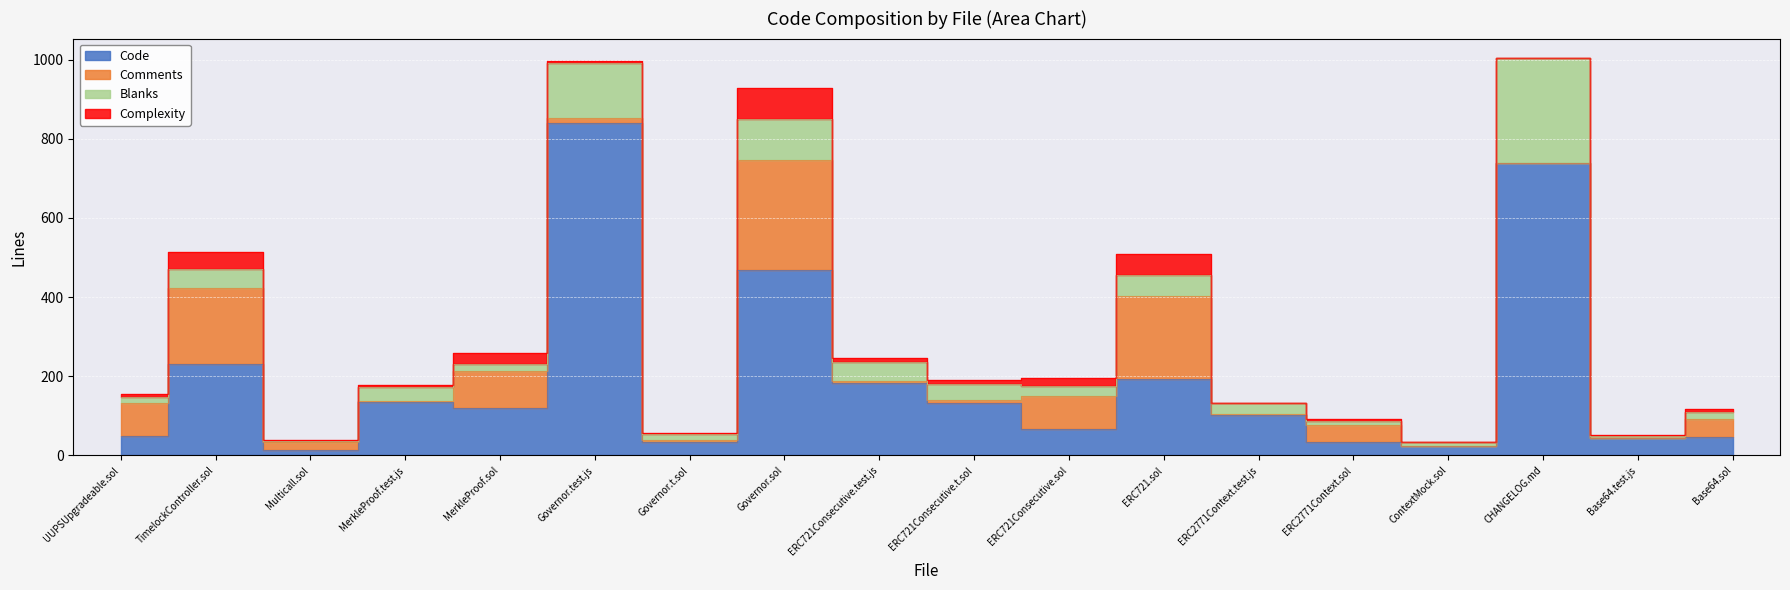

At which label does Comments first exceed 18?

UUPSUpgradeable.sol